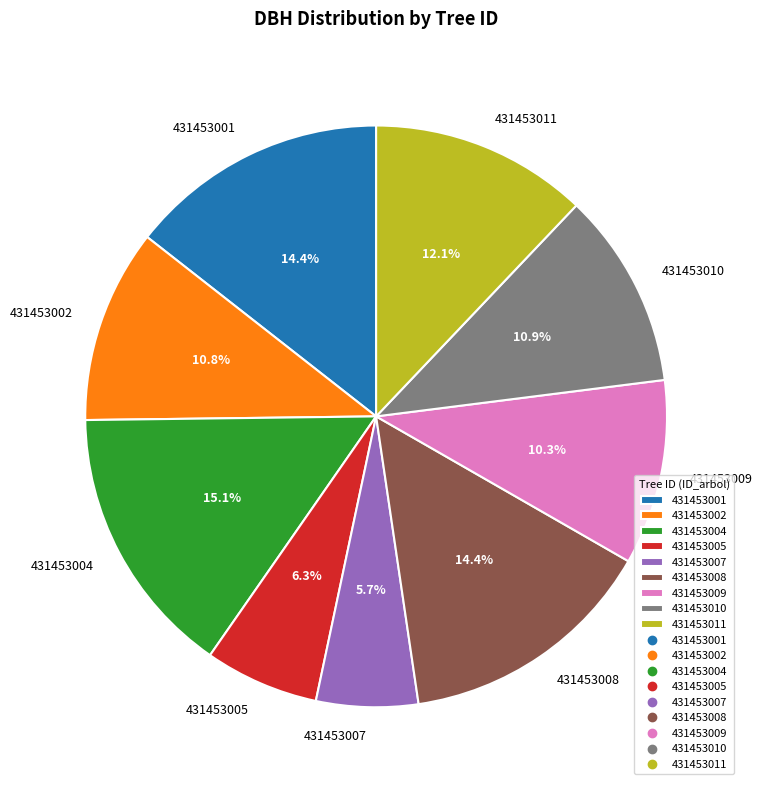

What percentage is NOT represented by 431453007?

94.3%